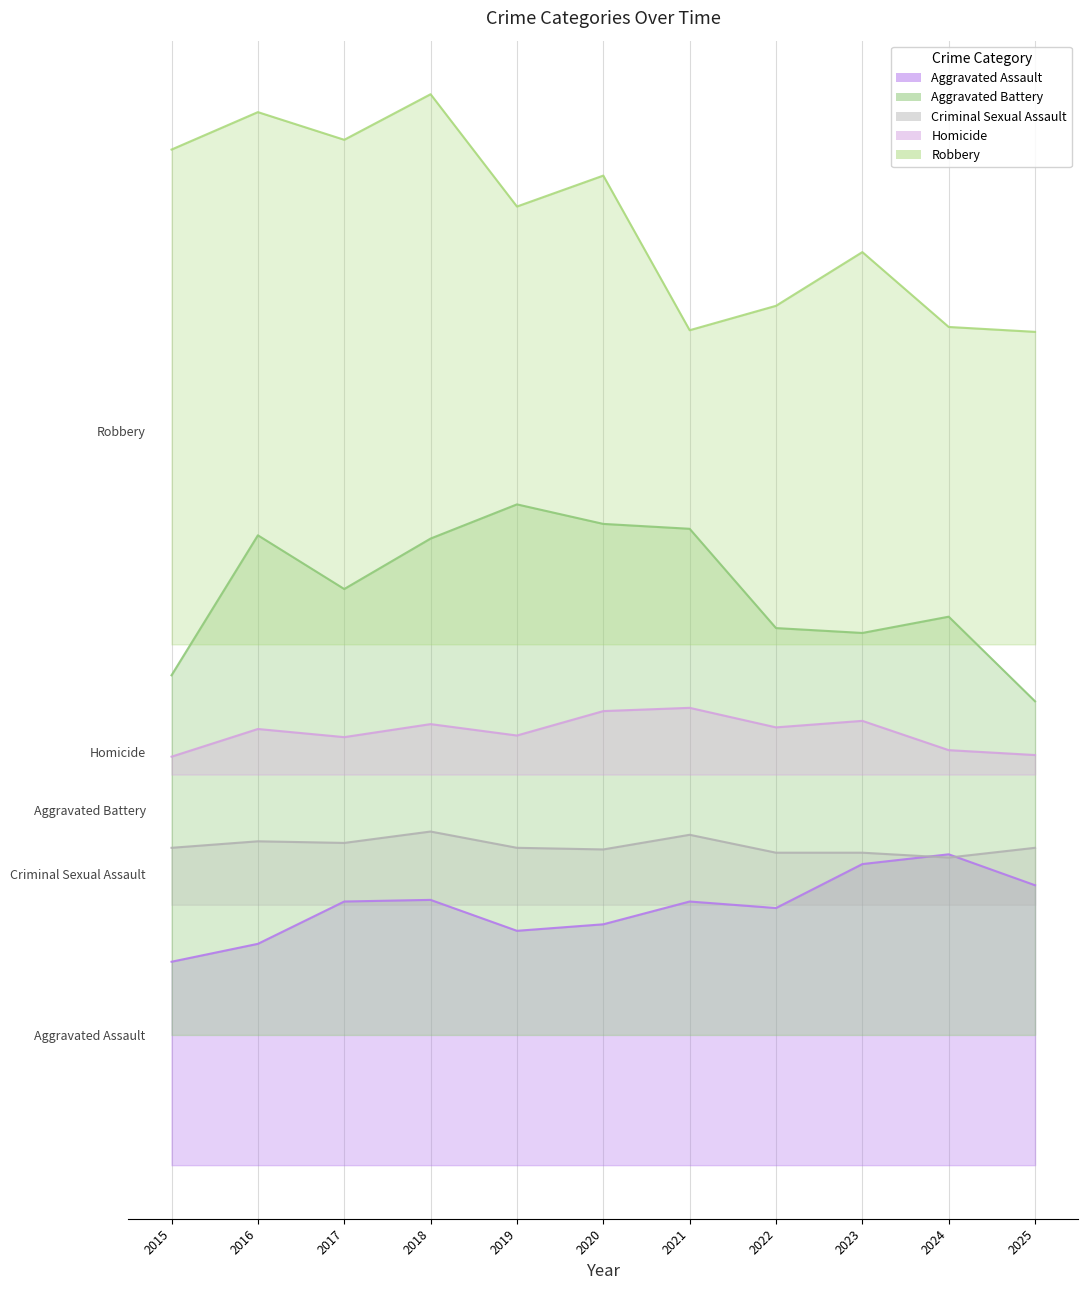

Rank the categories by Criminal Sexual Assault value from lowest to highest.

2024, 2022, 2023, 2020, 2015, 2019, 2025, 2017, 2016, 2021, 2018